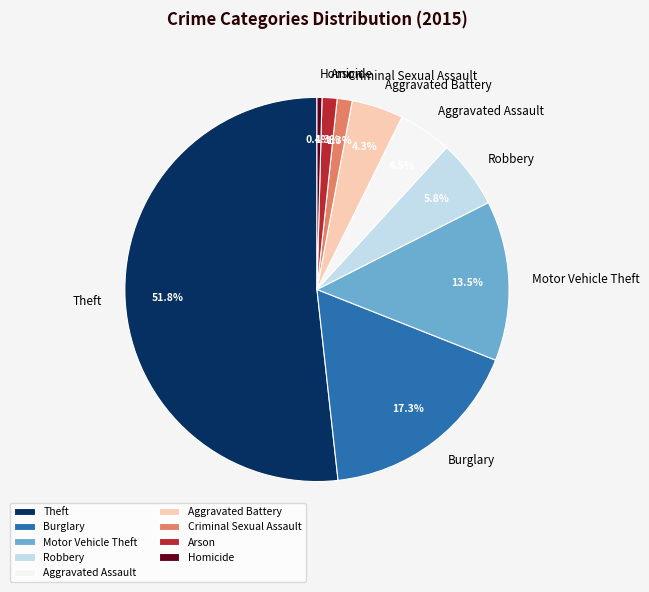

Combined, do Criminal Sexual Assault and Theft account for over 50%?

Yes